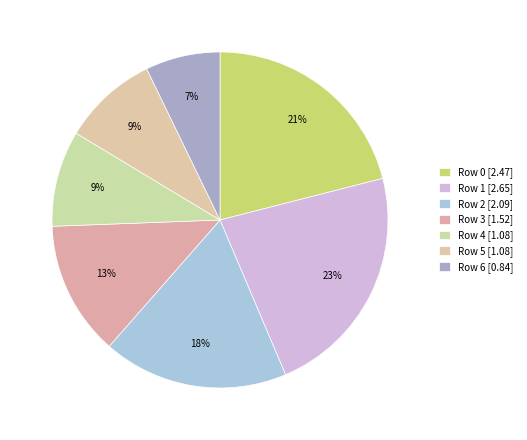

Rank the categories by value from lowest to highest.

Row 6, Row 5, Row 4, Row 3, Row 2, Row 0, Row 1